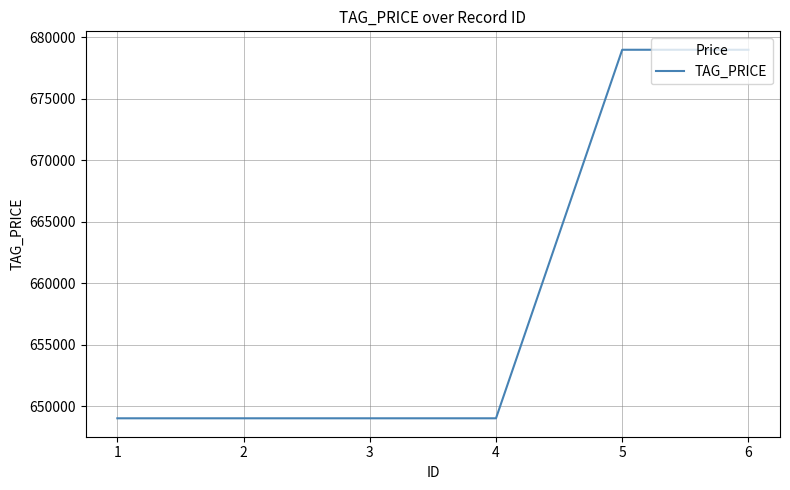

What is the maximum value shown in the chart?

679000